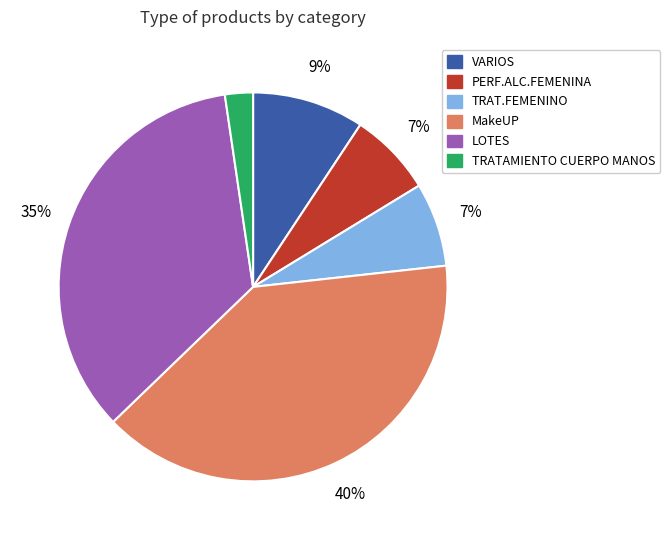

Which category has the biggest portion of the pie?

MakeUP